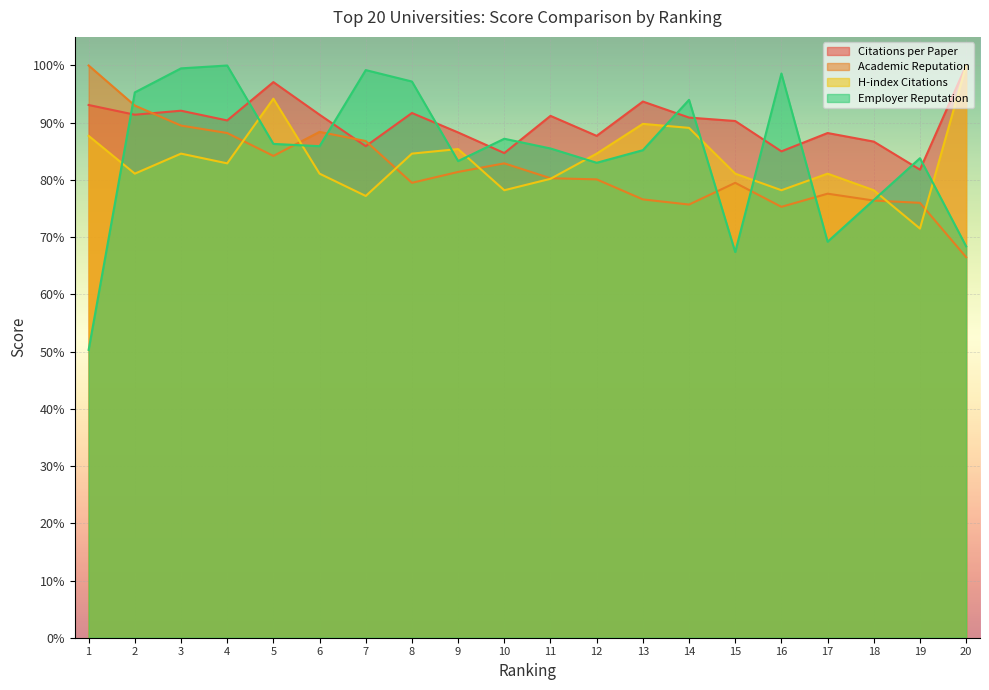

Rank the series by their average value, from highest to lowest.

Citations per Paper, Employer Reputation, H-index Citations, Academic Reputation